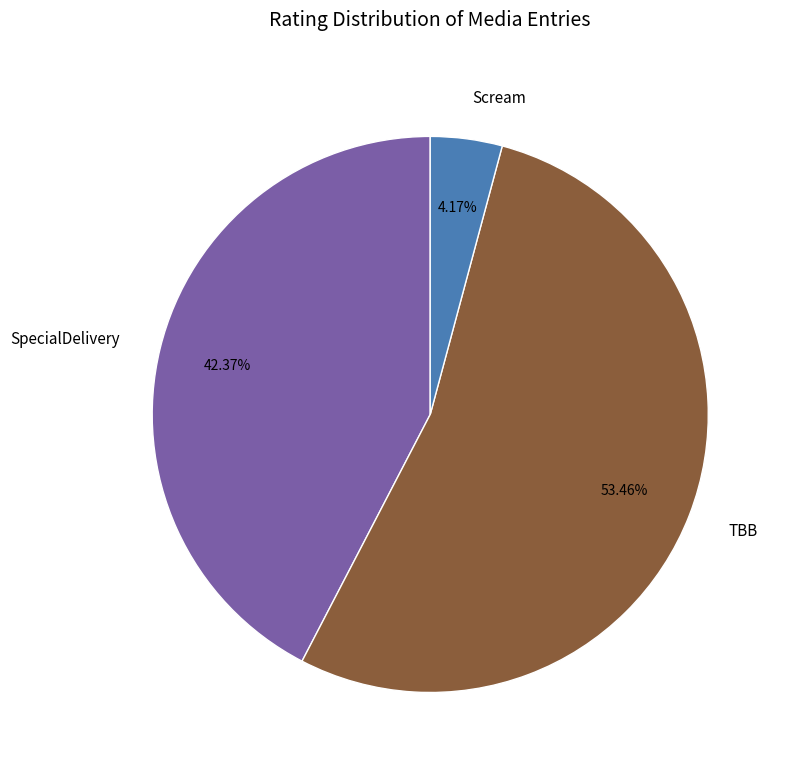

Combined, what portion of the pie is SpecialDelivery and Scream?

46.5%